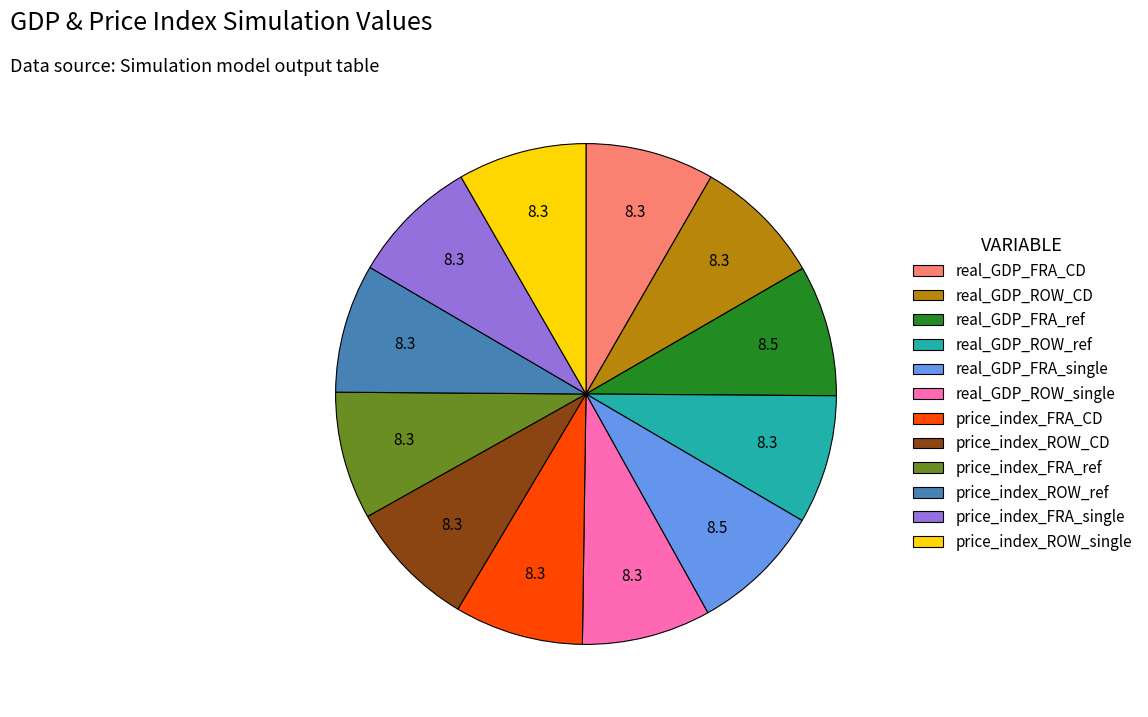

Is it true that price_index_ROW_CD is 16% of the pie?

False